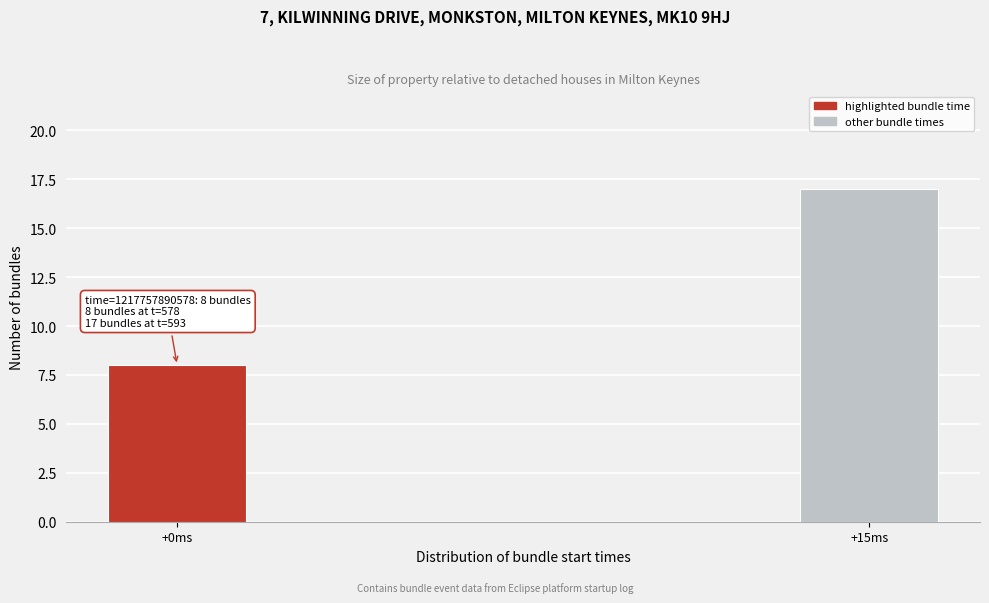

Reading right to left, extract all data points from this chart.

+15ms=17	+0ms=8